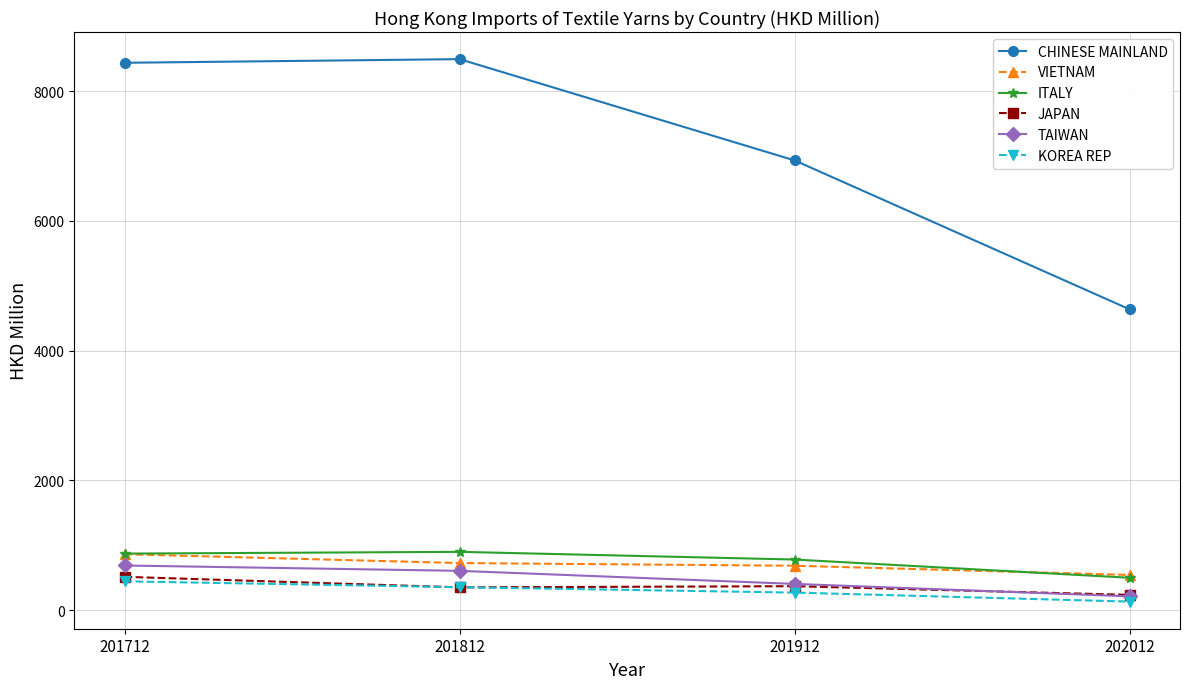

What is the highest value of the KOREA REP series?

443.5